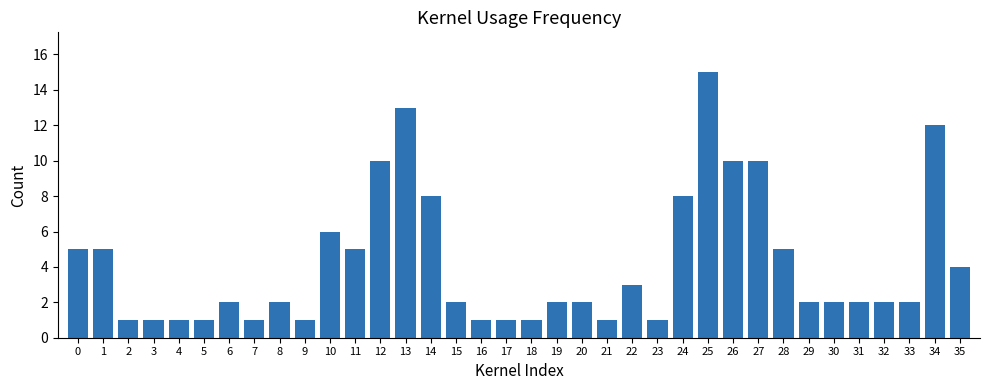

What is the value of the 18th bar from the left?

1